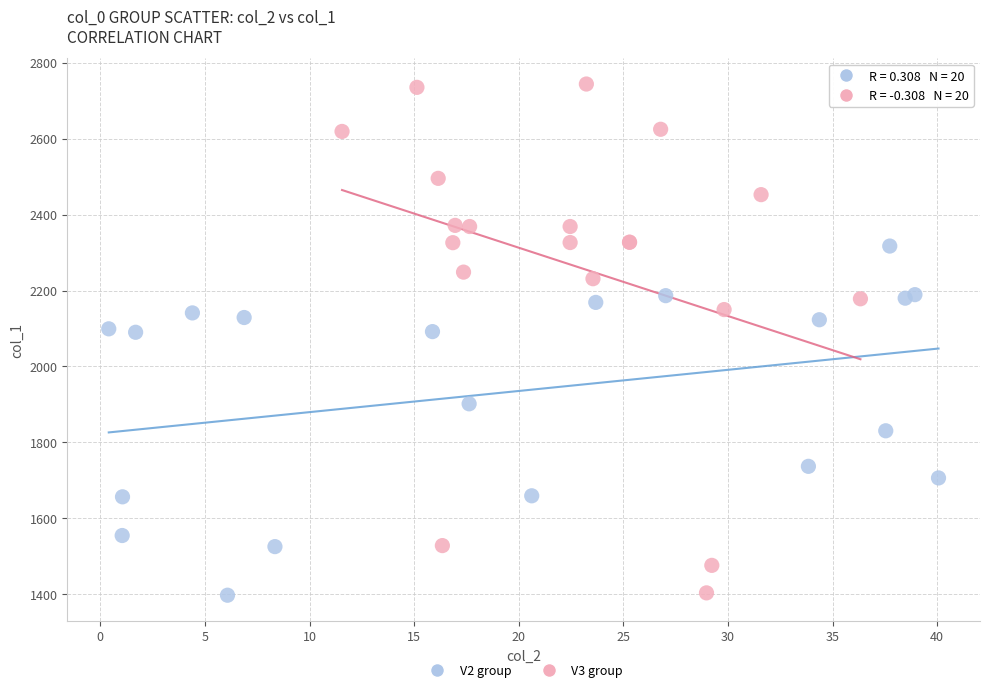

Which series contains the highest Y value?

V3 group